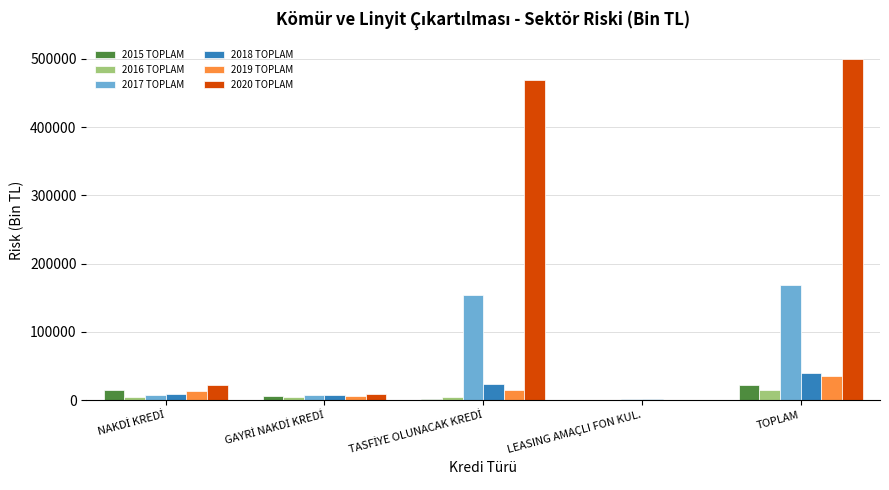

Are the bars horizontal?

No